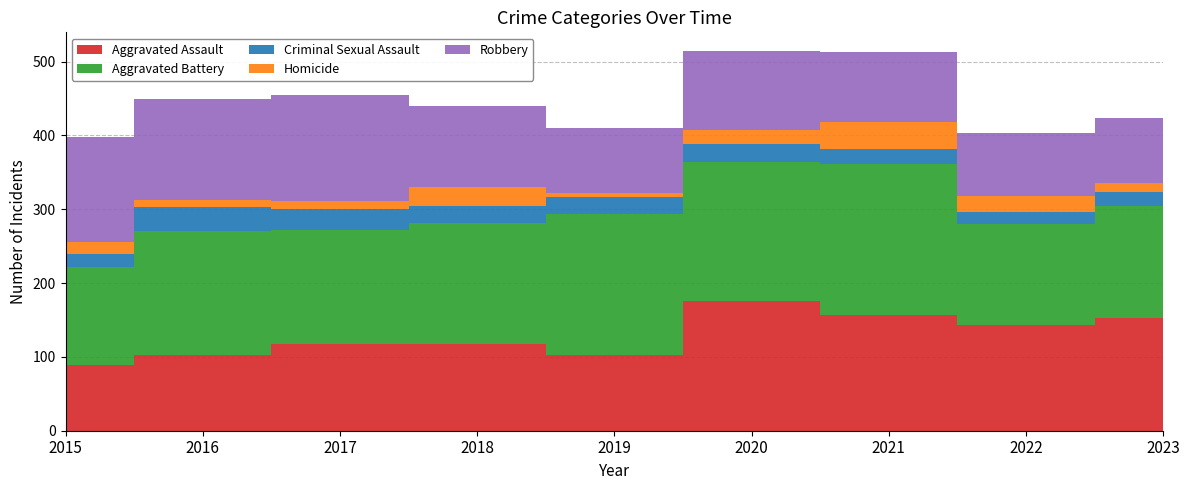

Reading right to left, what are all the values shown in this chart?

Aggravated Assault: 2023=153	2022=143	2021=157	2020=176	2019=103	2018=118	2017=118	2016=103	2015=89
Aggravated Battery: 2023=151	2022=137	2021=205	2020=188	2019=190	2018=163	2017=154	2016=168	2015=133
Criminal Sexual Assault: 2023=19	2022=16	2021=19	2020=24	2019=24	2018=23	2017=28	2016=32	2015=18
Homicide: 2023=12	2022=22	2021=37	2020=19	2019=5	2018=26	2017=11	2016=10	2015=15
Robbery: 2023=89	2022=85	2021=95	2020=107	2019=88	2018=110	2017=144	2016=137	2015=143